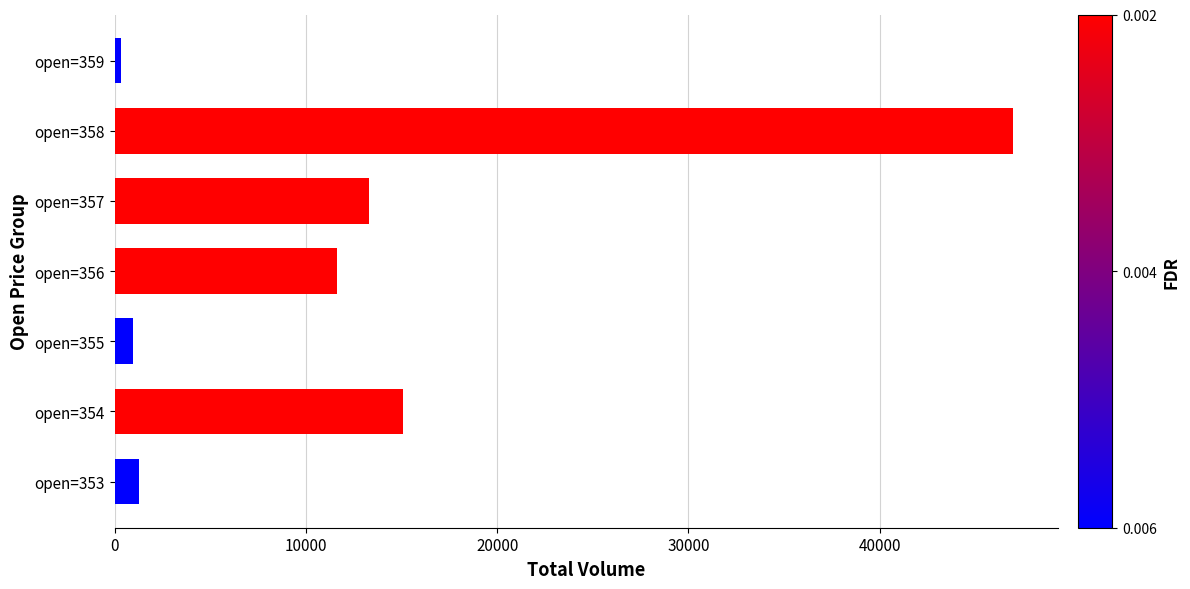

Reading bottom to top, transcribe all the data shown in this chart.

open=353=1283.2	open=354=15072.3	open=355=947.3	open=356=11600.3	open=357=13297.5	open=358=46987.0	open=359=323.5